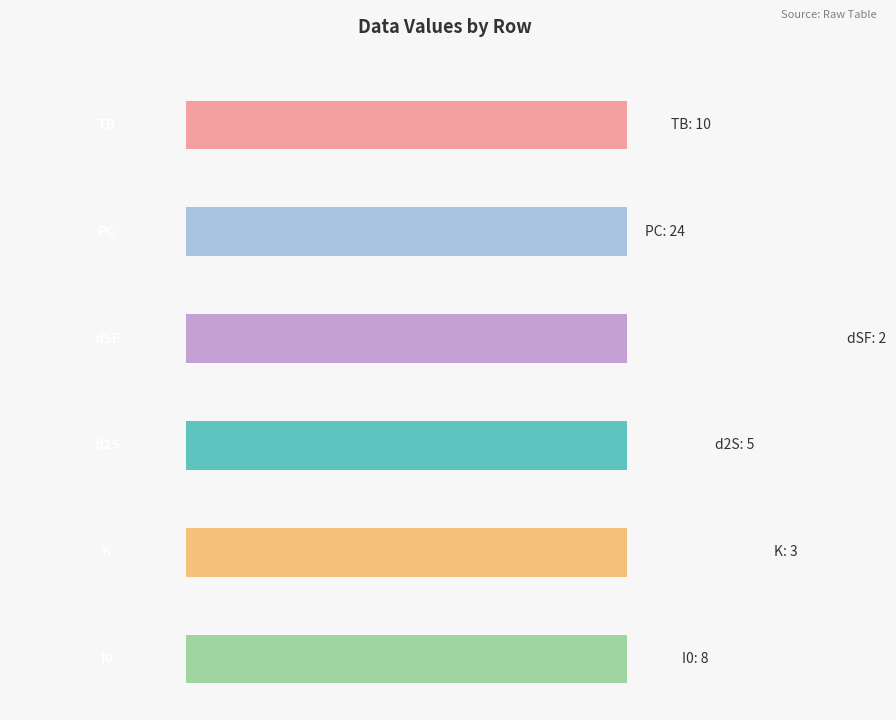

Is the value of PC at Row 5 greater than the value of TB at Row 2?

Yes